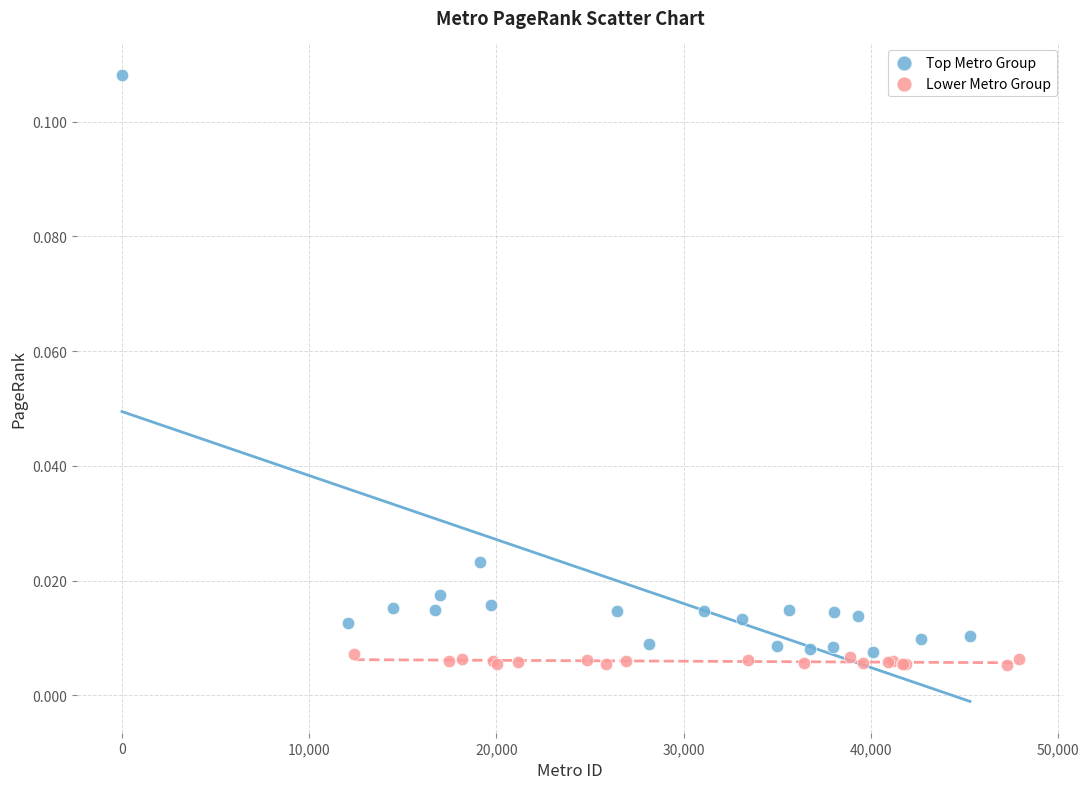

Which series reaches the maximum Y coordinate?

Top Metro Group